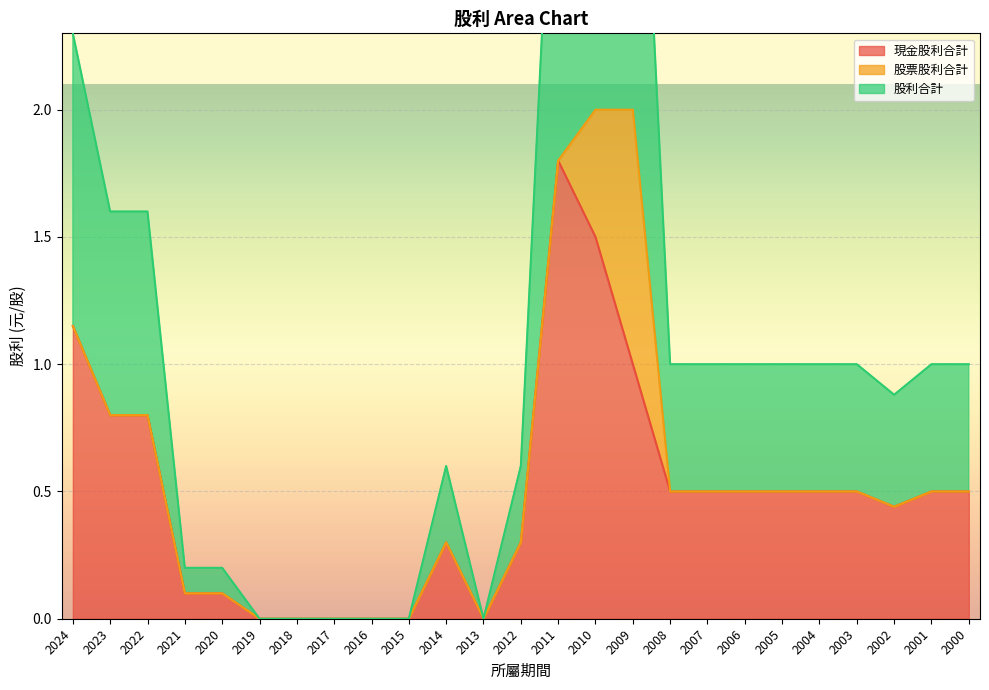

The value of 現金股利合計 at 2016 is 1.2. True or false?

False